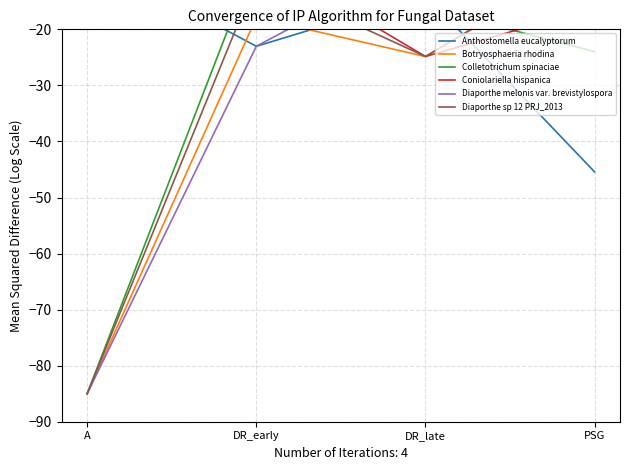

True or false: Botryosphaeria rhodina and Colletotrichum spinaciae cross at least once.

True